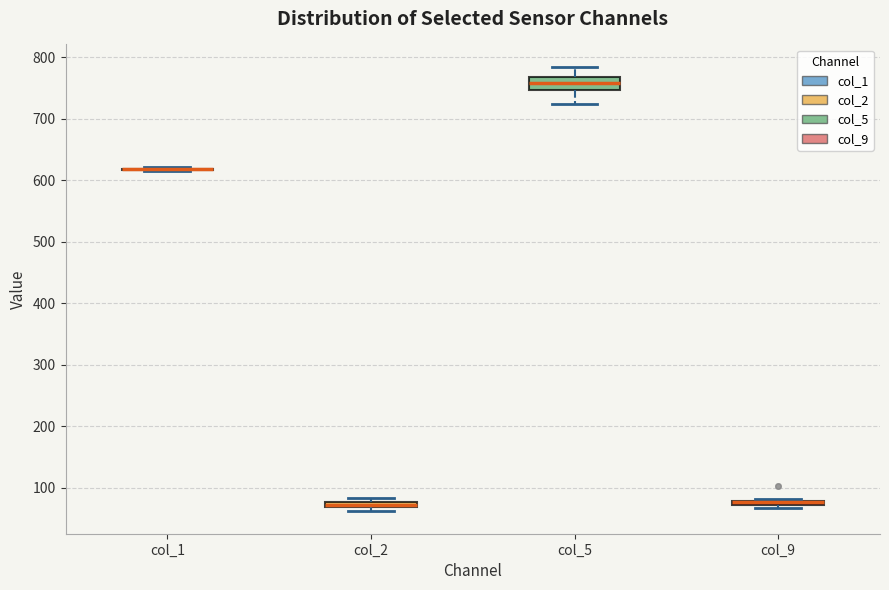

Which box is the tallest, from its lower edge to its upper edge?

col_5